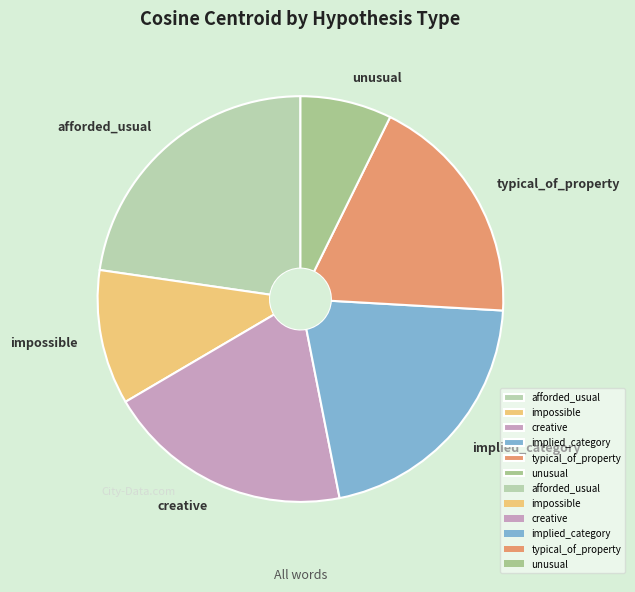

The unusual slice represents 15% of the pie. True or false?

False